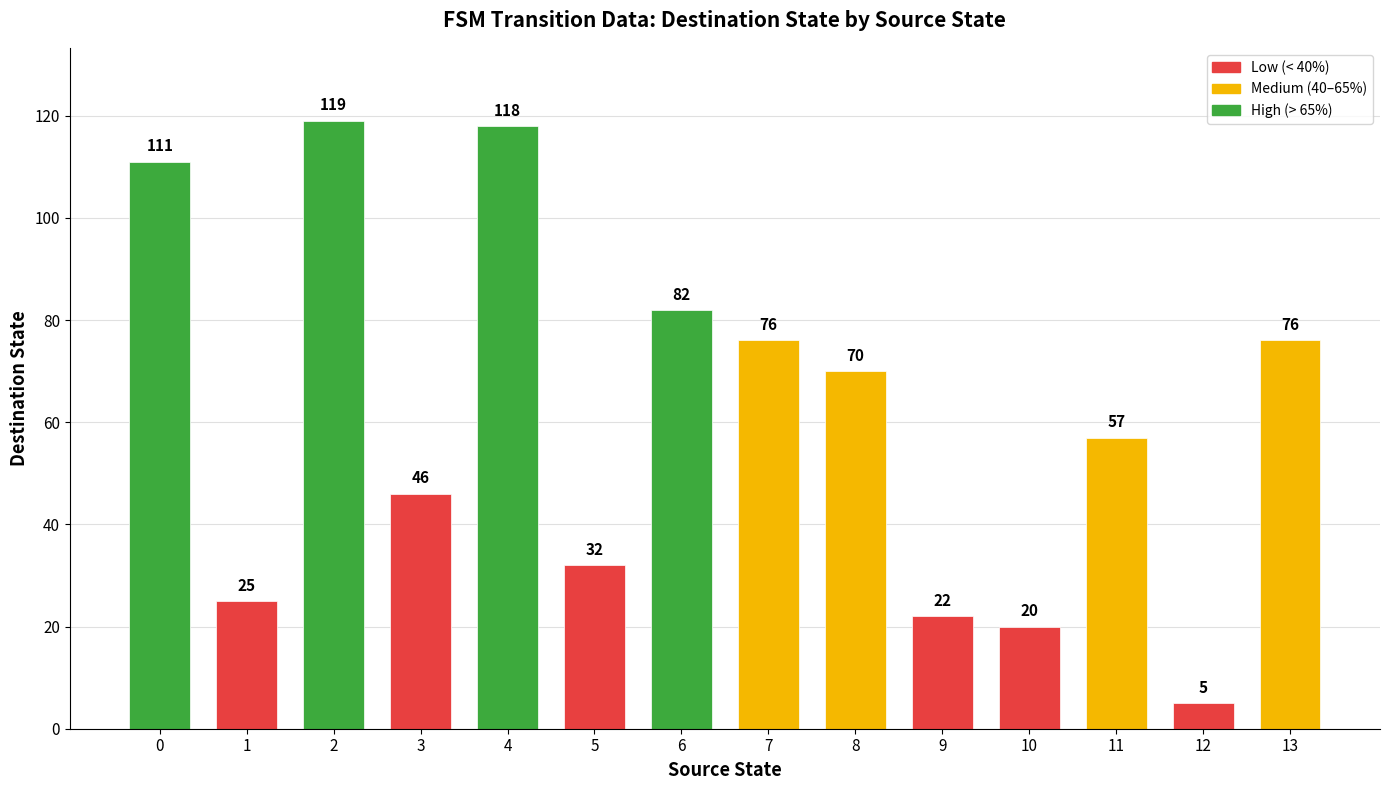

What is the approximate value at 5, to the nearest 5?

30